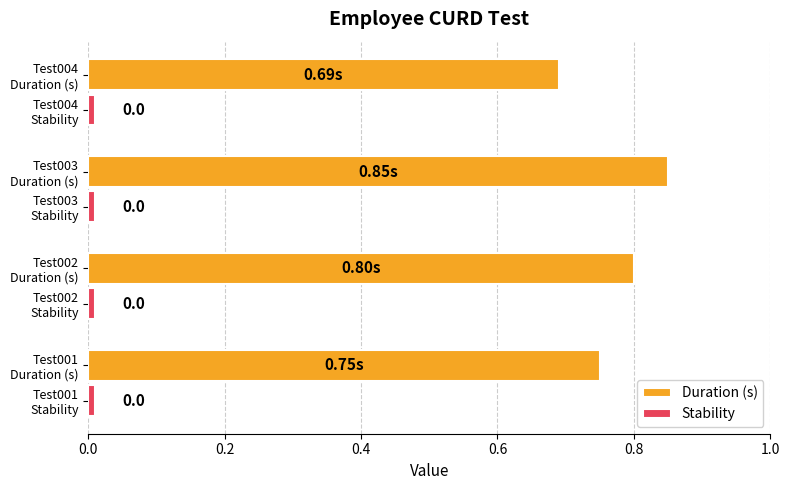

Which series has the widest spread of values?

Duration (s)